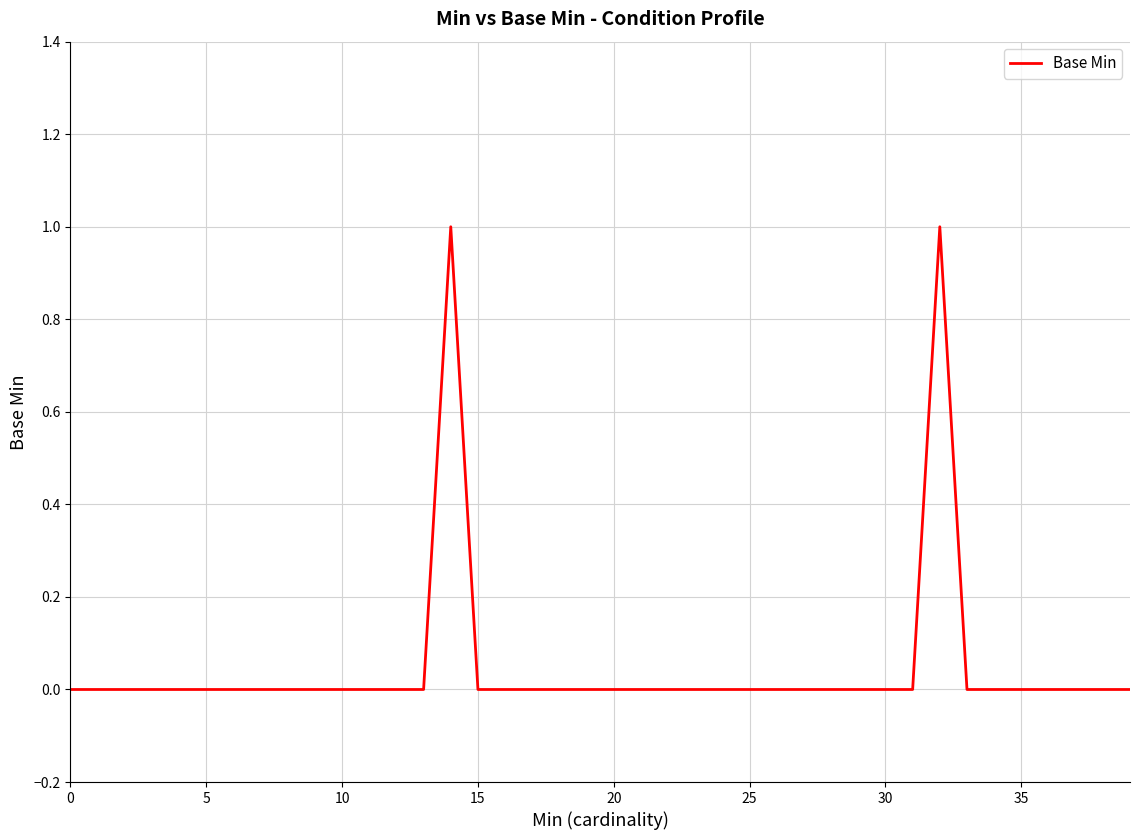

How many values are between 0 and 1?

40